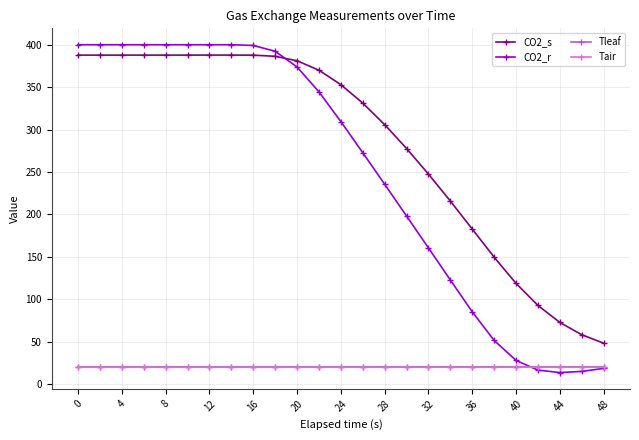

What is the value of the Tair point at the 20th from the left?

20.0